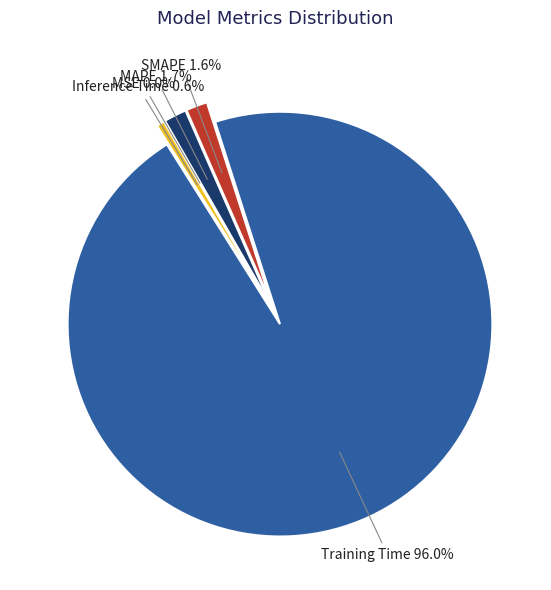

Is there any slice that represents more than half of the pie?

Yes